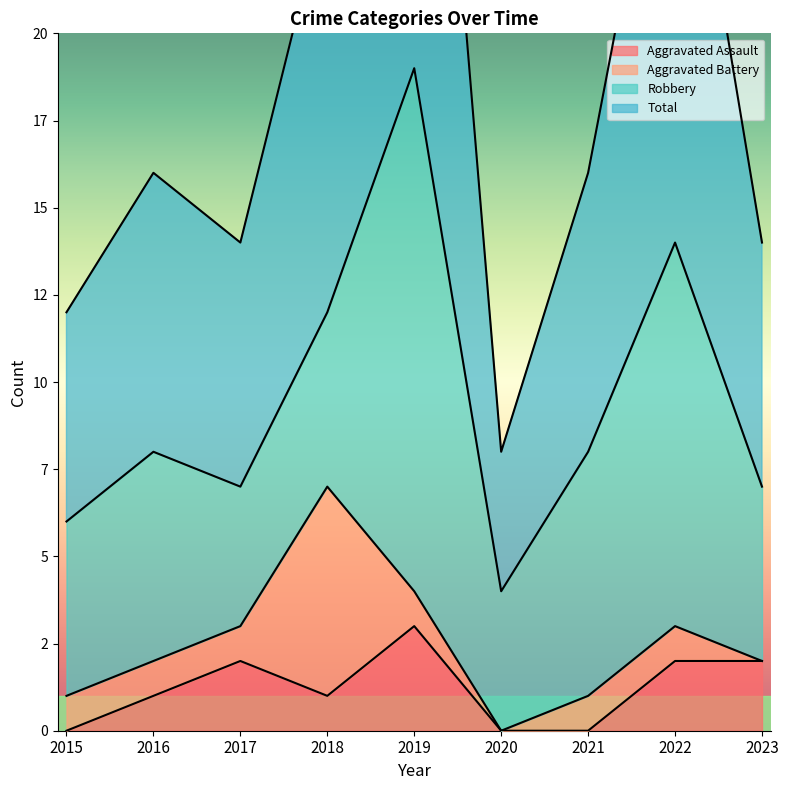

Which series has the largest range (max minus min)?

Total